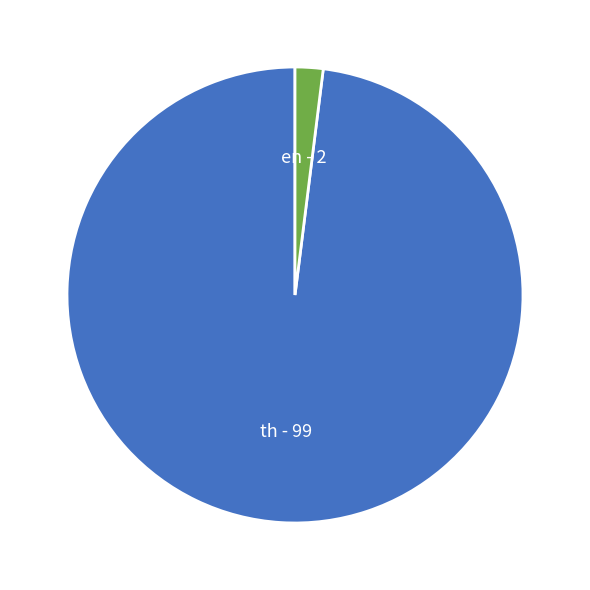

Does any single category account for the majority?

Yes